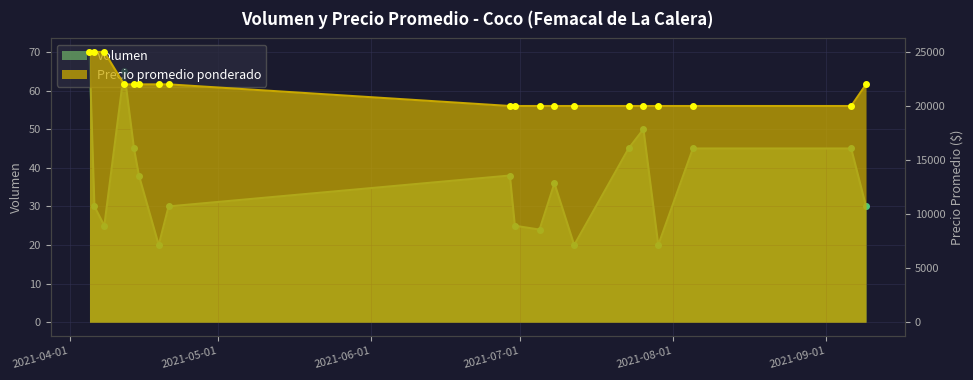

At which label does Volumen first exceed 36?

2021-04-05